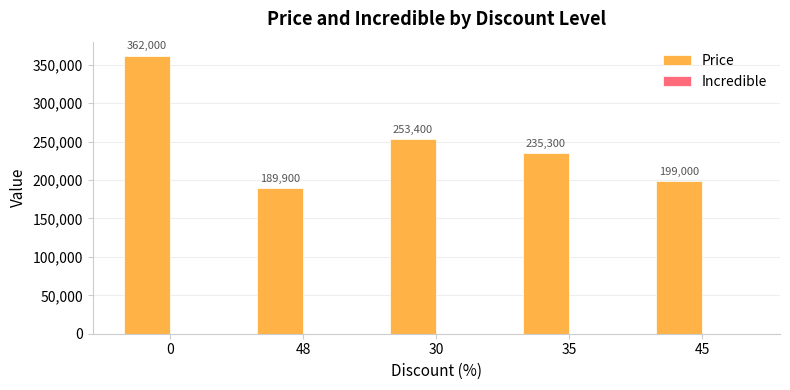

Between 45 and 30, which is larger?

30